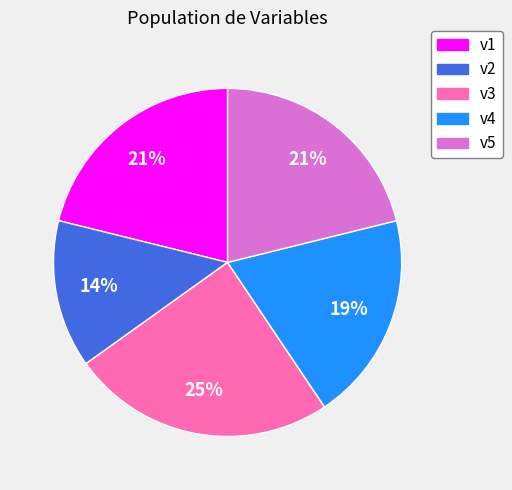

To the nearest percent, what portion does v4 represent?

19%